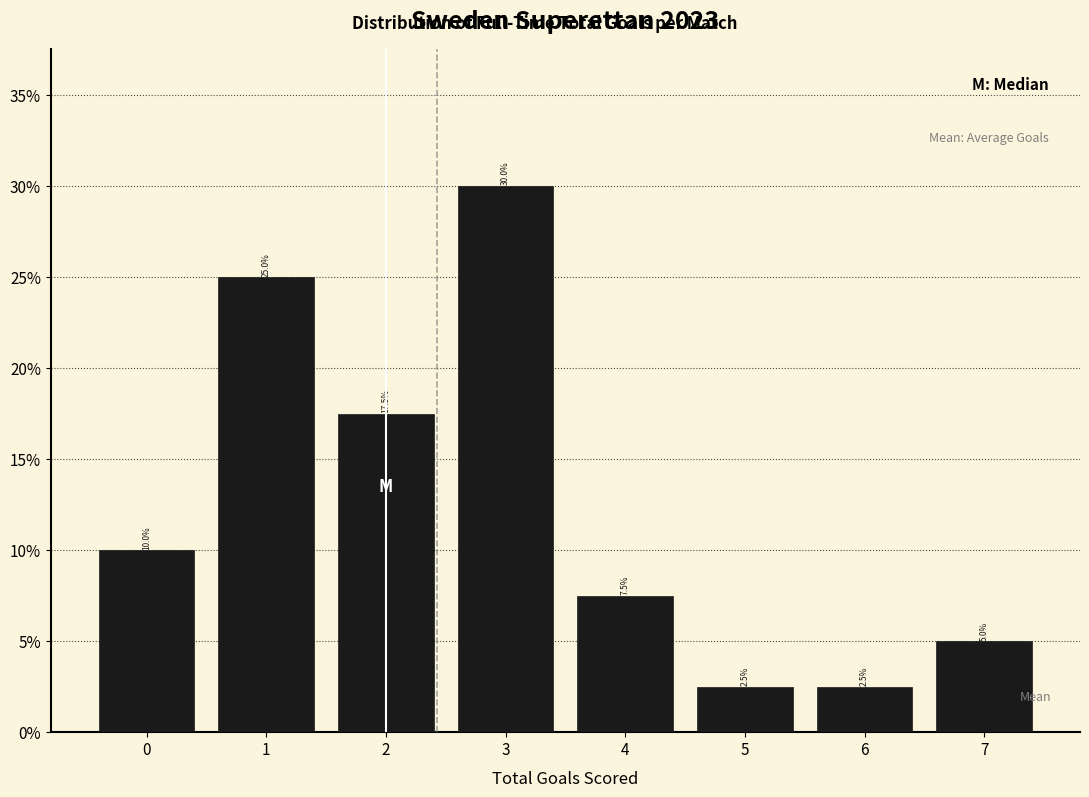

What is the height of the bar covering 6.5 to 7.5 on the x-axis?

5.0